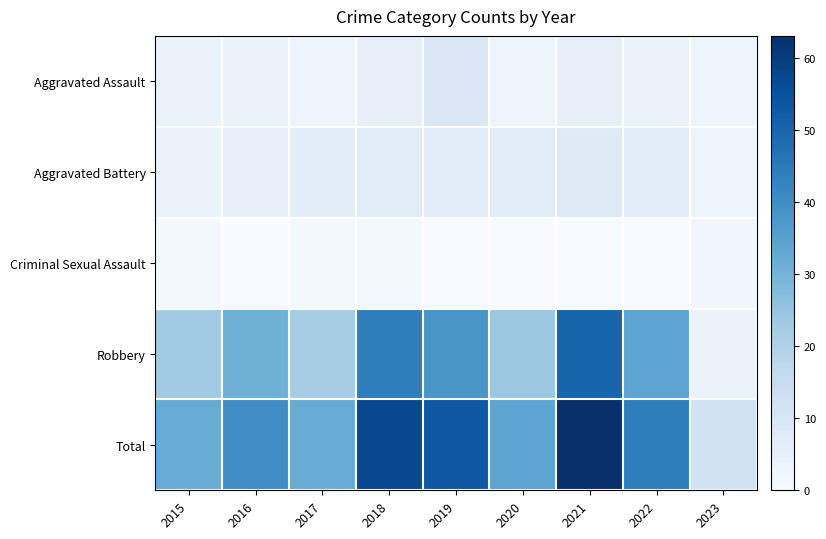

Rank the series by their maximum value, from lowest to highest.

Criminal Sexual Assault, Aggravated Battery, Aggravated Assault, Robbery, Total